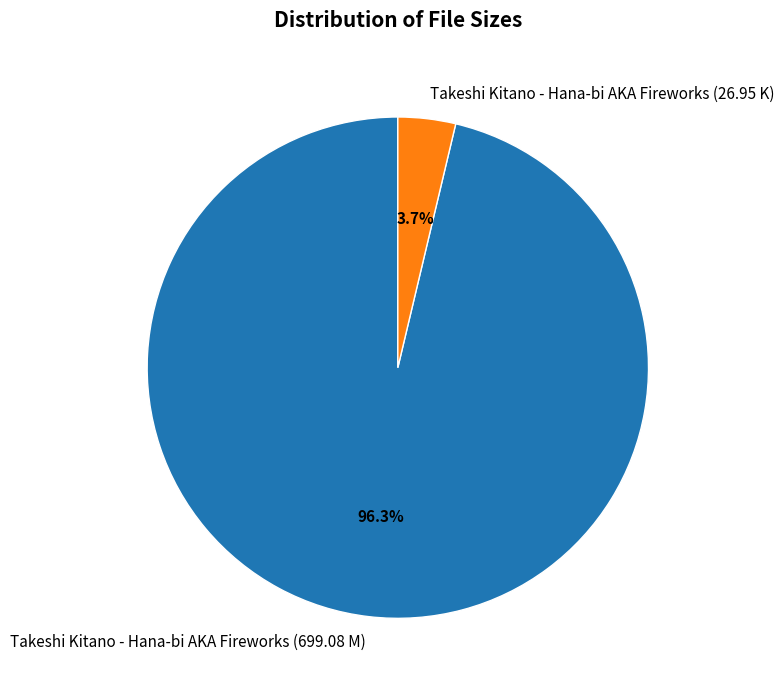

True or false: Takeshi Kitano - Hana-bi AKA Fireworks (26.95 K) accounts for 4% of the total.

True